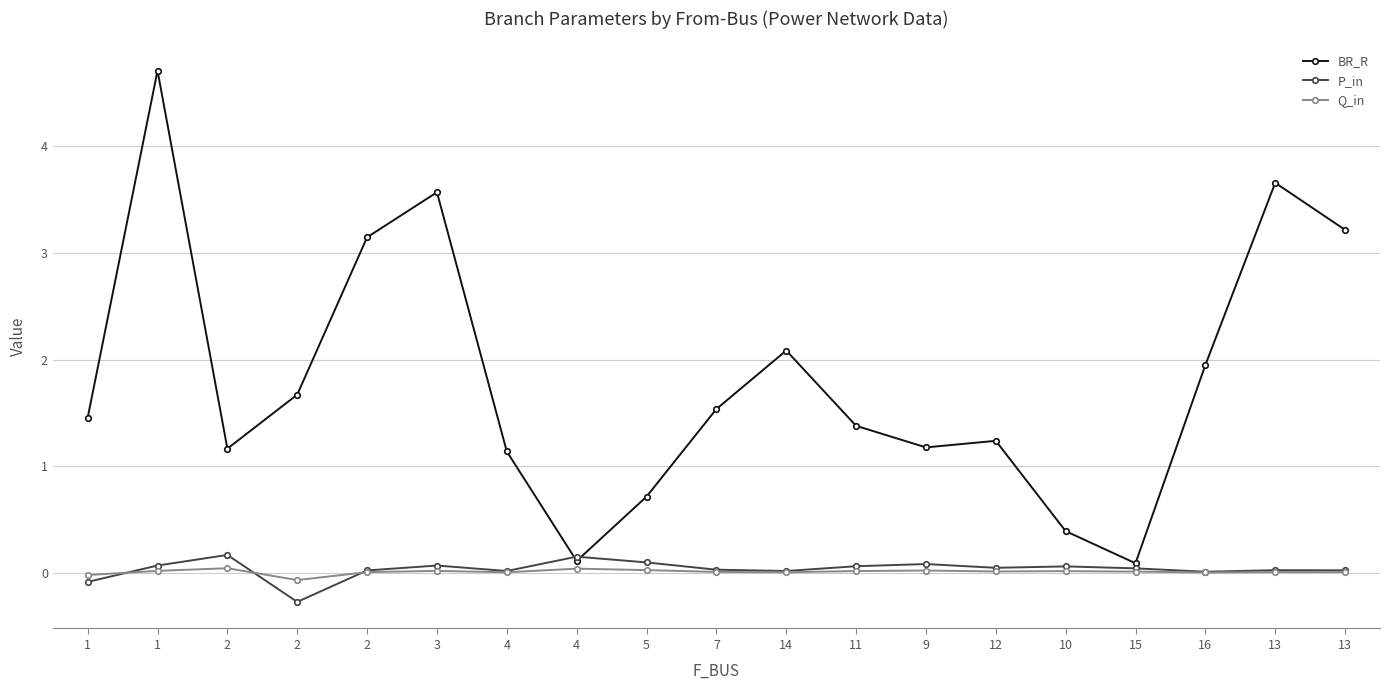

At which category is the sum across all series the highest?

1